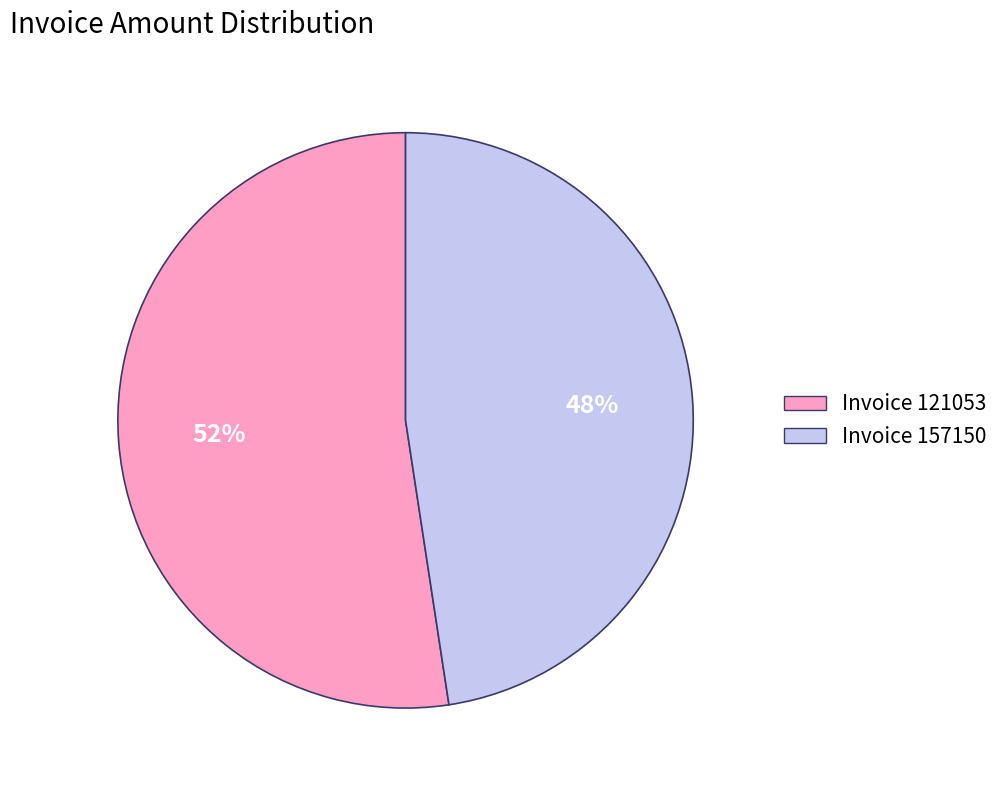

Does any single category account for the majority?

Yes